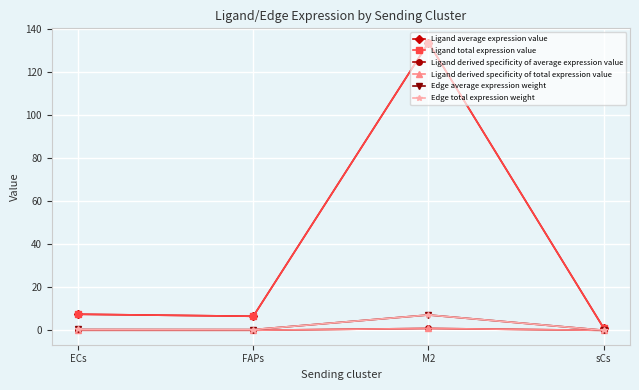

Where is the first local minimum for Ligand derived specificity of total expression value?

FAPs